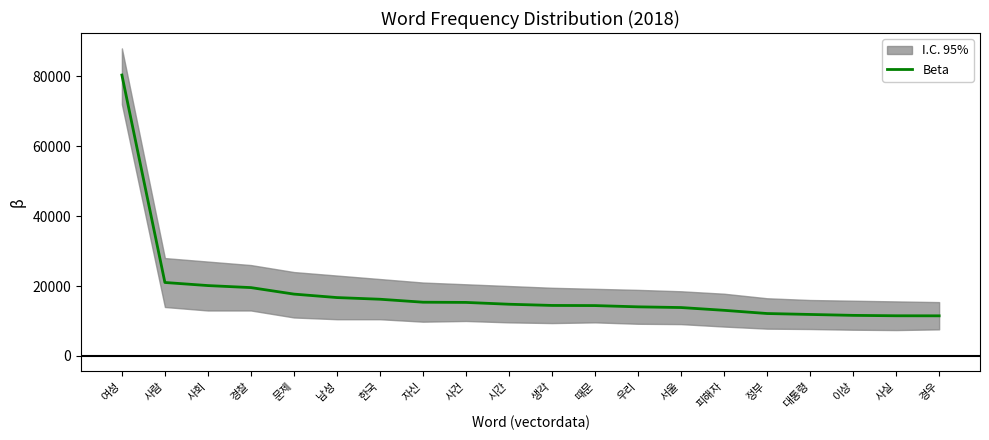

What is the approximate value at 경우, to the nearest 50?

11450